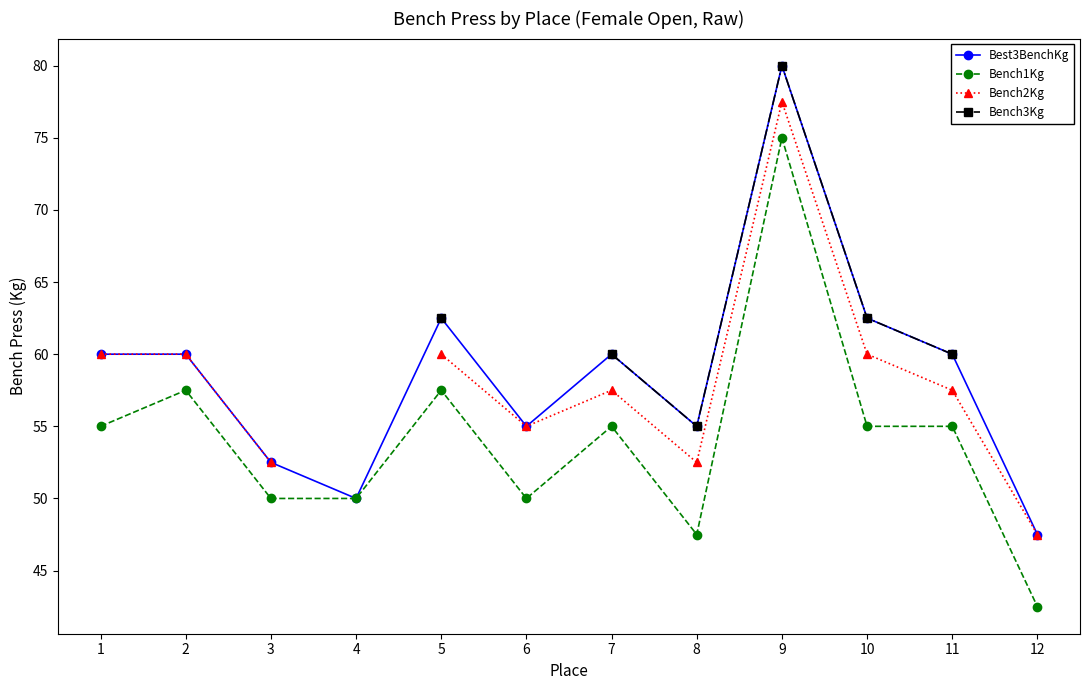

Where is Bench1Kg nearest to the value 58?

2